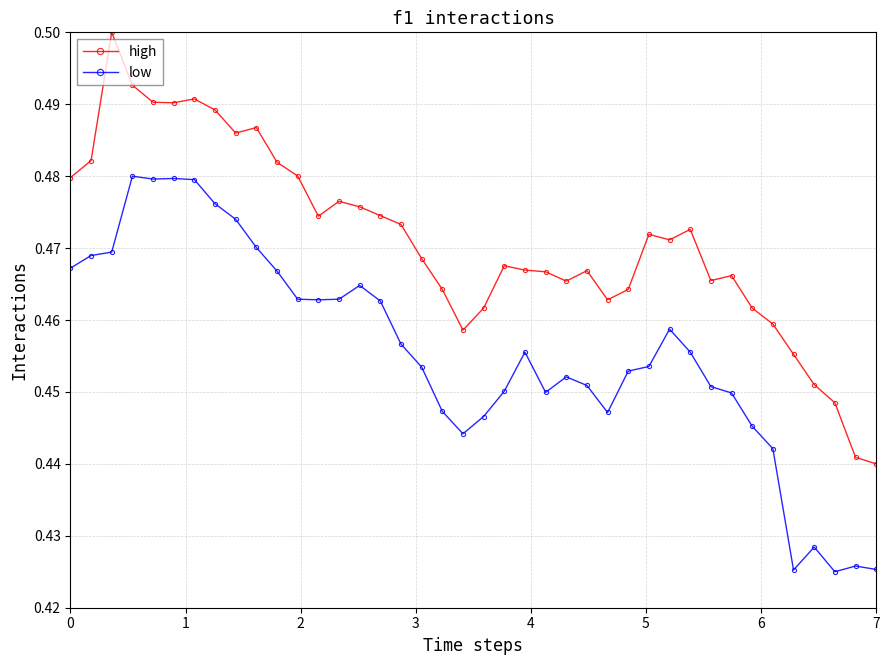

Count the low values in the range 0 to 1.

40